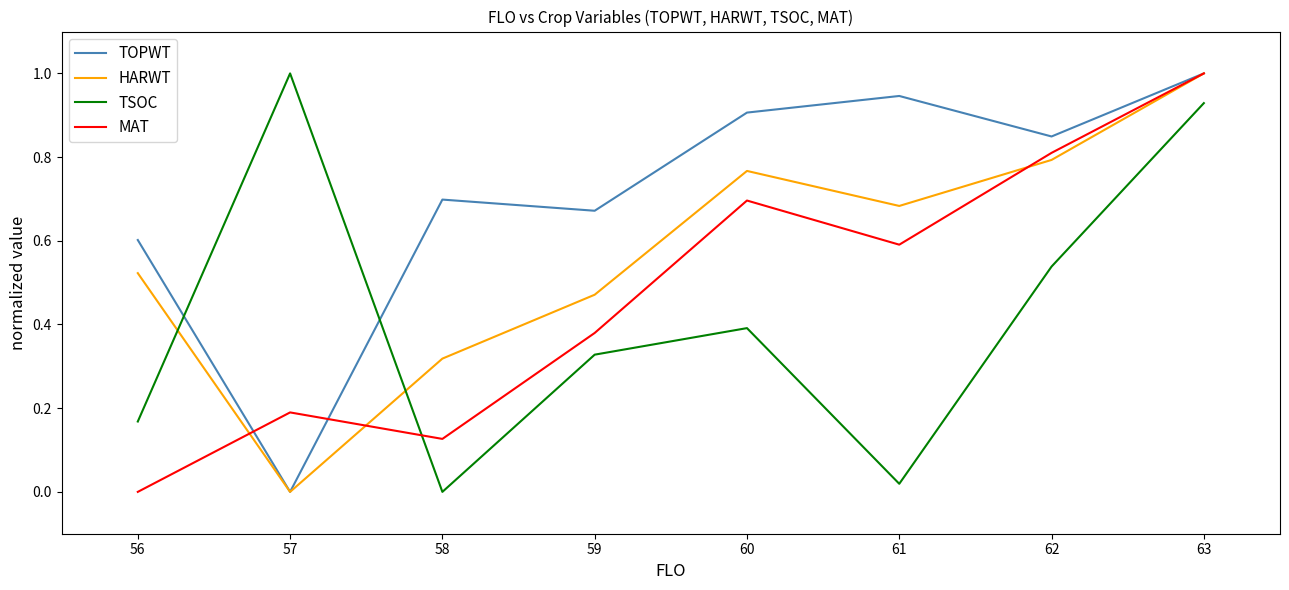

True or false: HARWT and TSOC cross at least once.

True